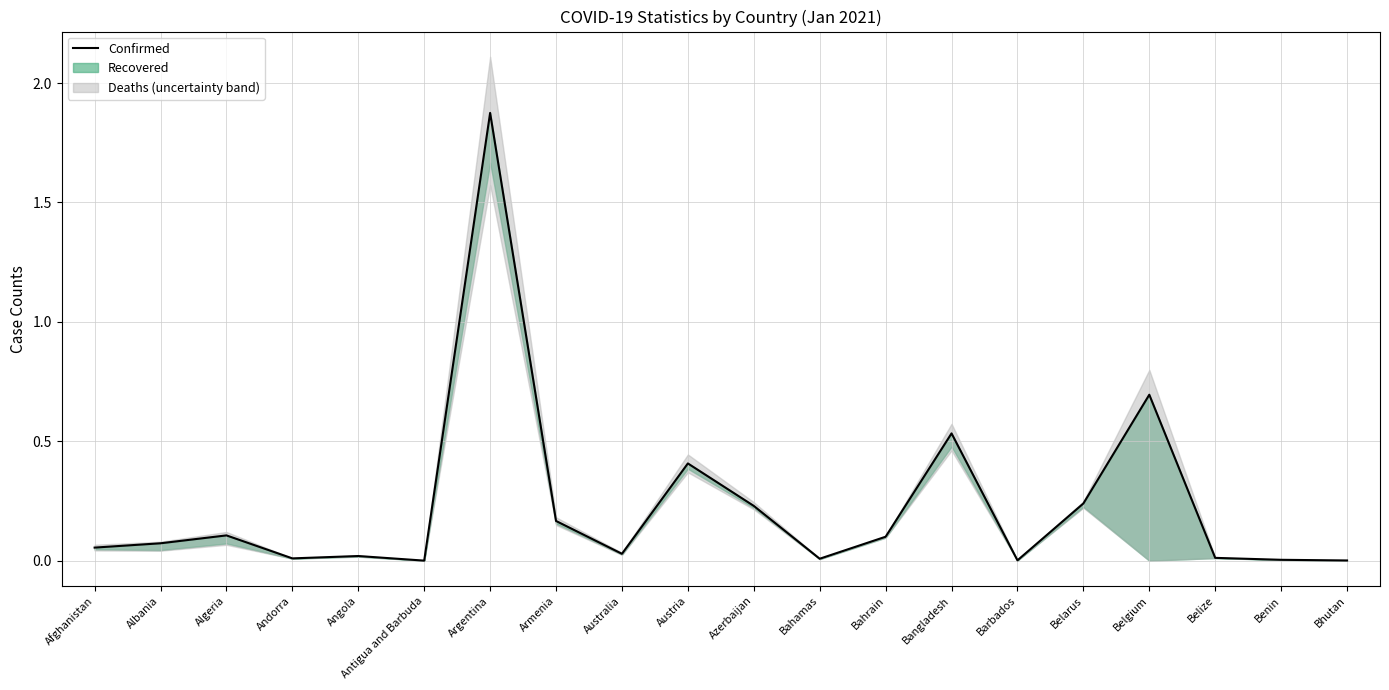

True or false: the data shows 0.1 at Albania.

True